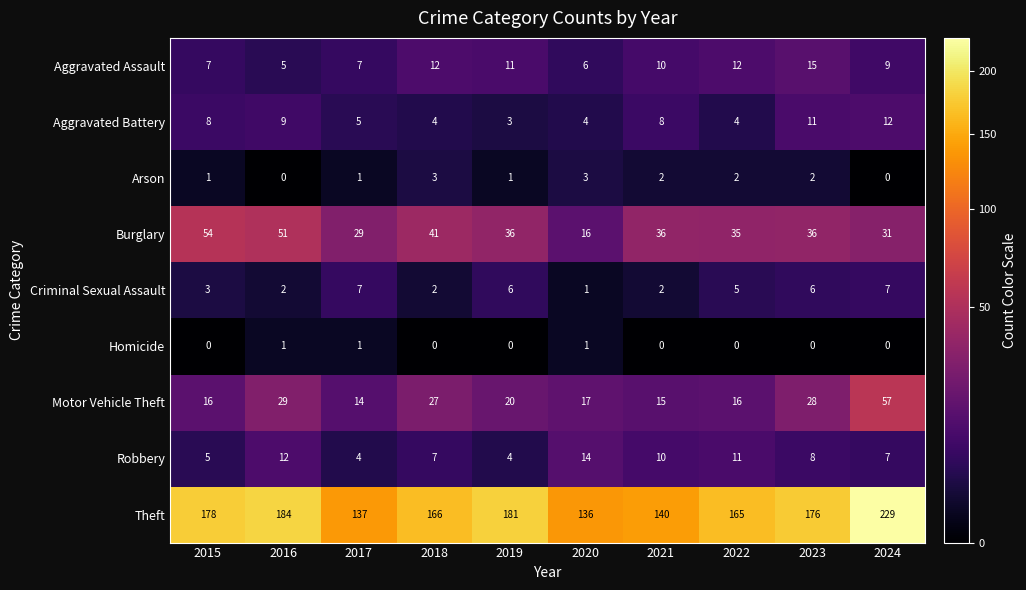

What value does the Motor Vehicle Theft series have at 2023, to the nearest 5?

30